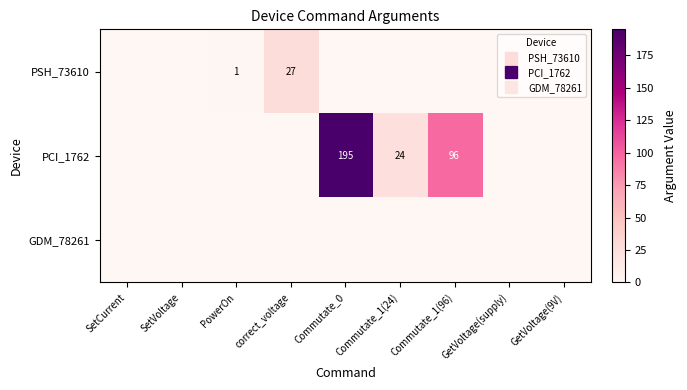

Is the value of PSH_73610 at PowerOn greater than the value of GDM_78261 at correct_voltage?

Yes